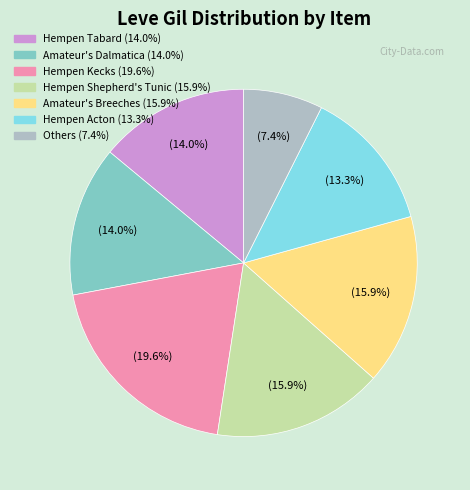

How many slices are in this pie chart?

7